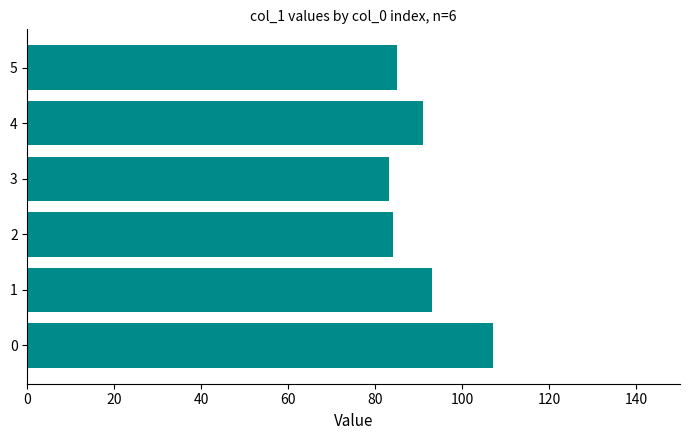

What is the sum of all values?

543